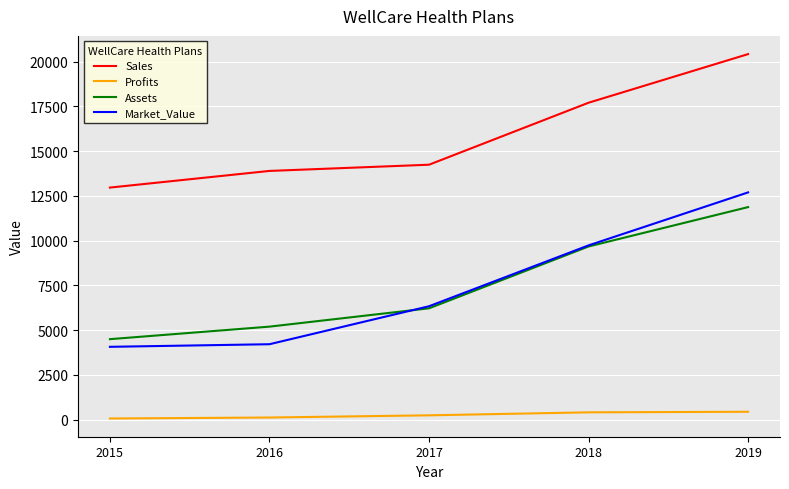

True or false: Profits and Assets cross at least once.

False